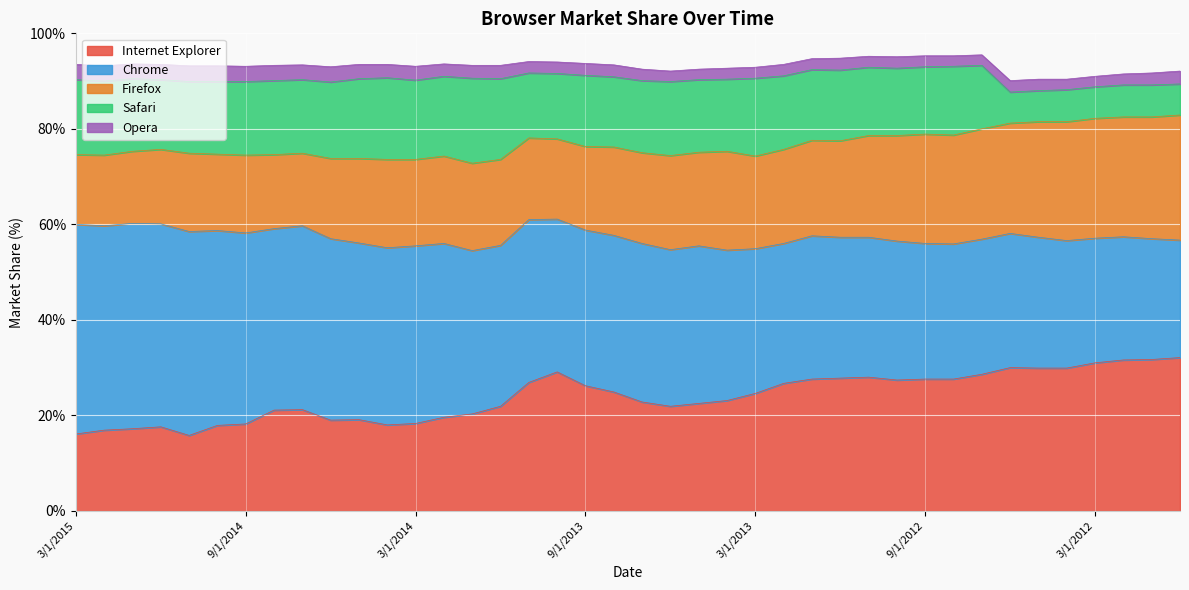

What is the label of the 18th point from the right?

5/1/2013